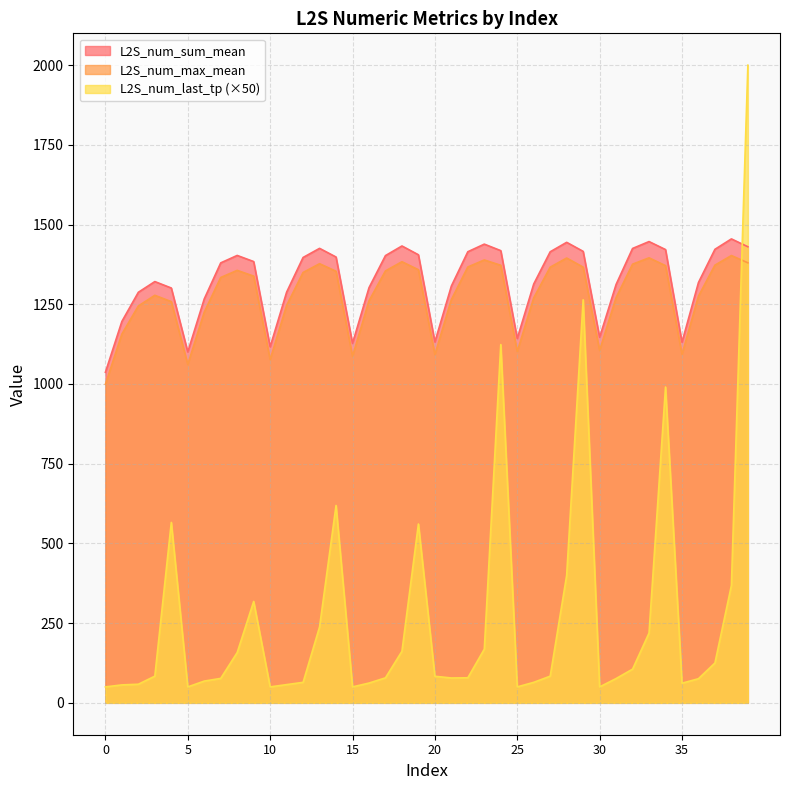

True or false: L2S_num_max_mean and L2S_num_last_tp cross at least once.

True